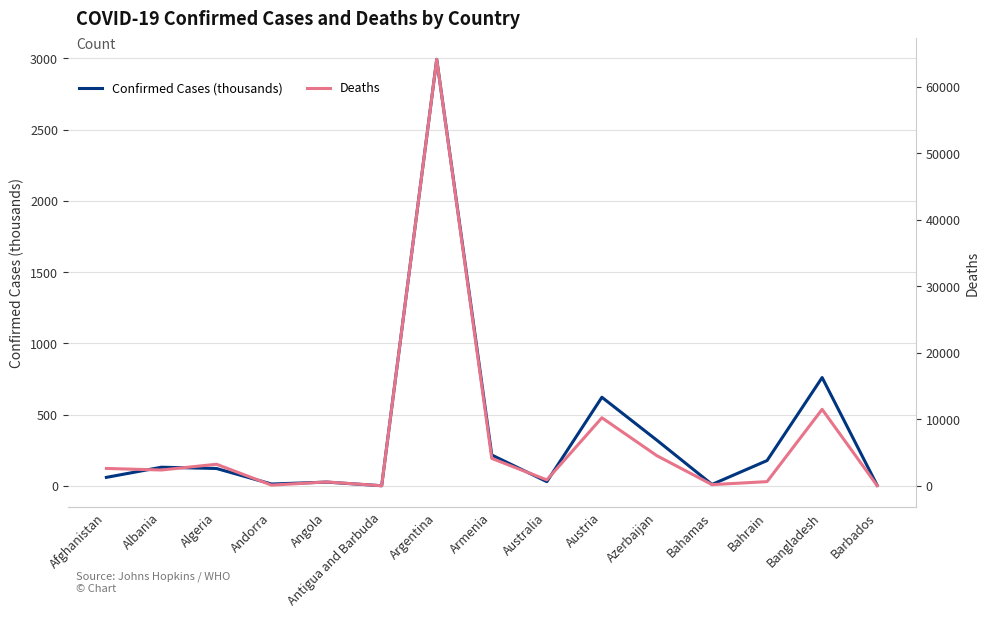

True or false: Confirmed Cases (thousands) has more than 2 points higher than both neighbors.

True